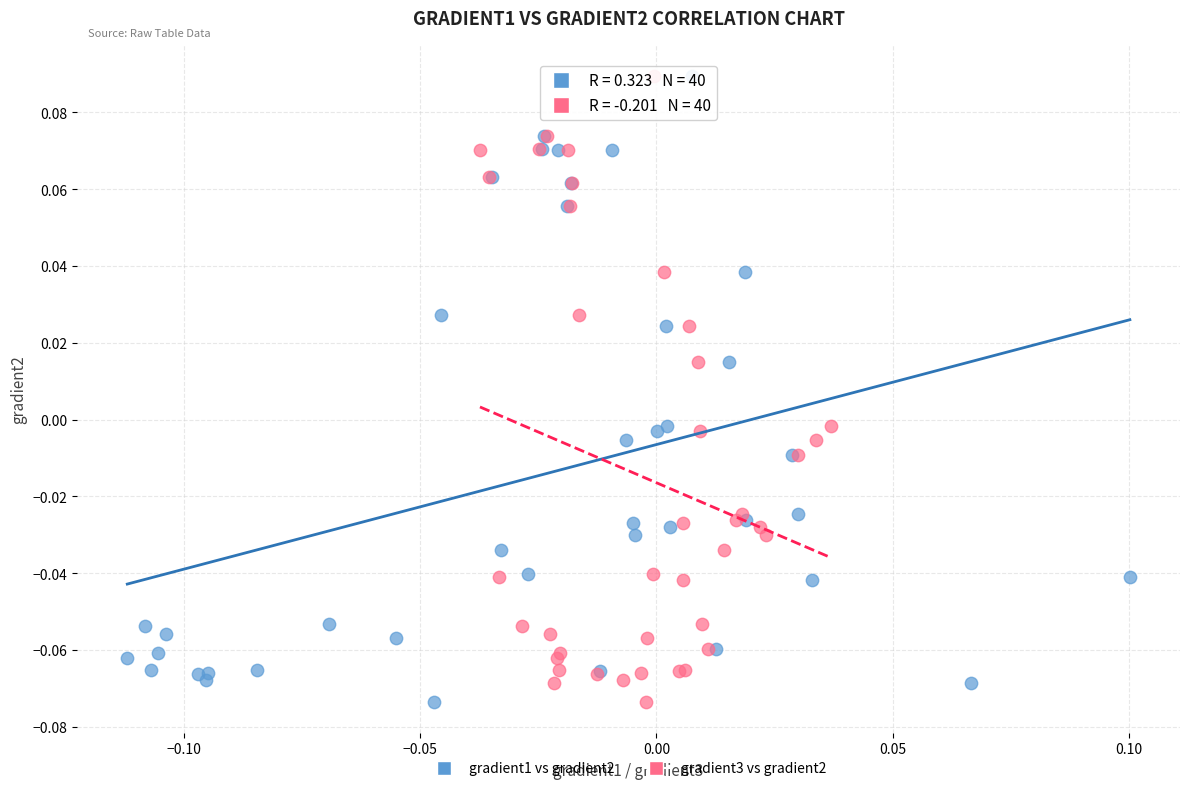

What are all the series names shown in the legend?

gradient1 vs gradient2, gradient3 vs gradient2